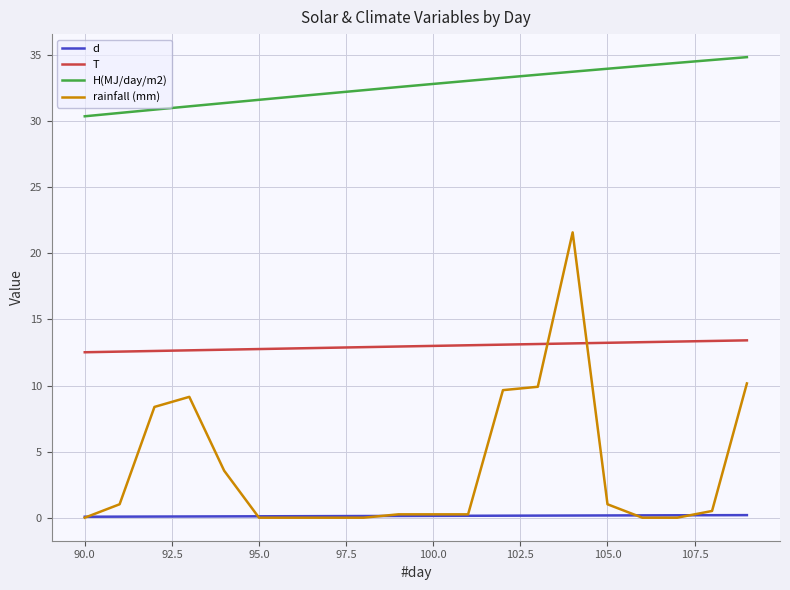

What is the greatest value displayed?

34.9